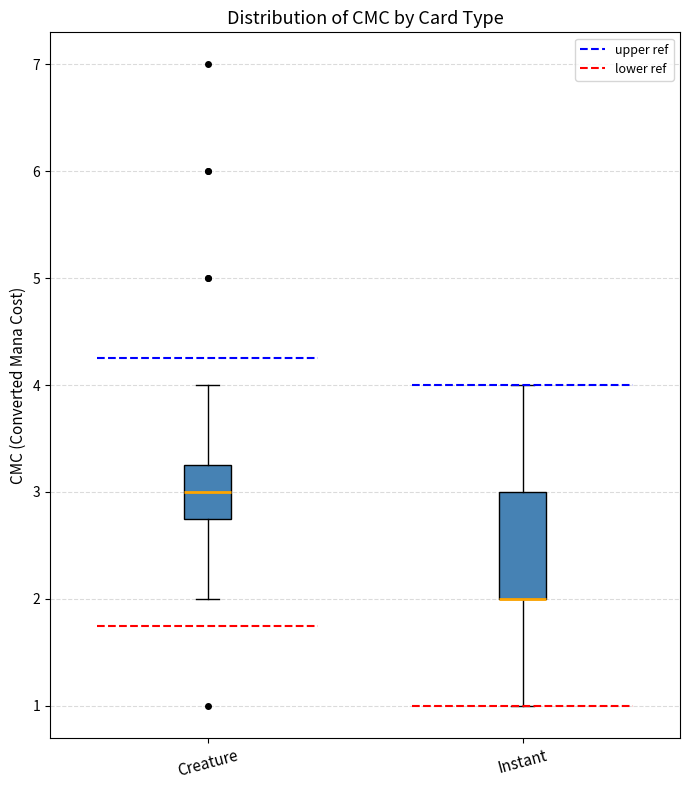

Which box is the tallest, from its lower edge to its upper edge?

Instant